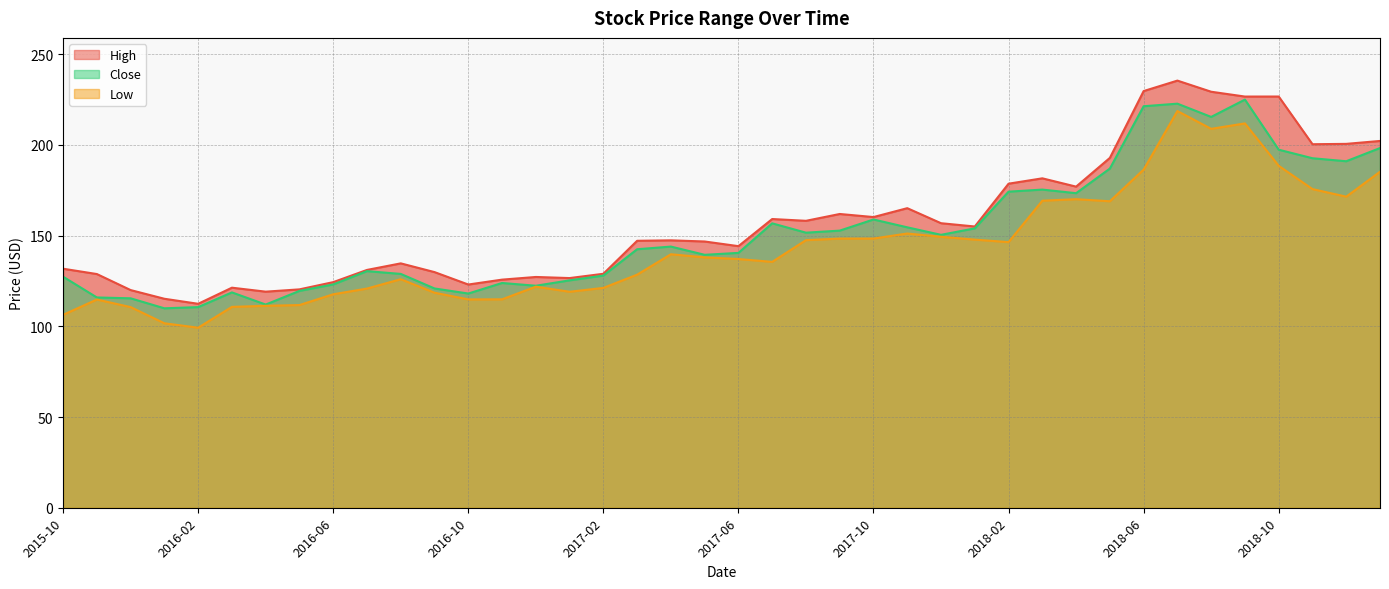

Which category has the lowest value in the High series?

2016-02